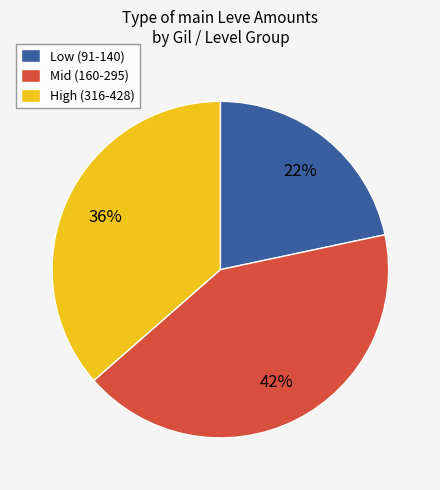

What percentage is the Low (91-140) slice, to the nearest percent?

22%